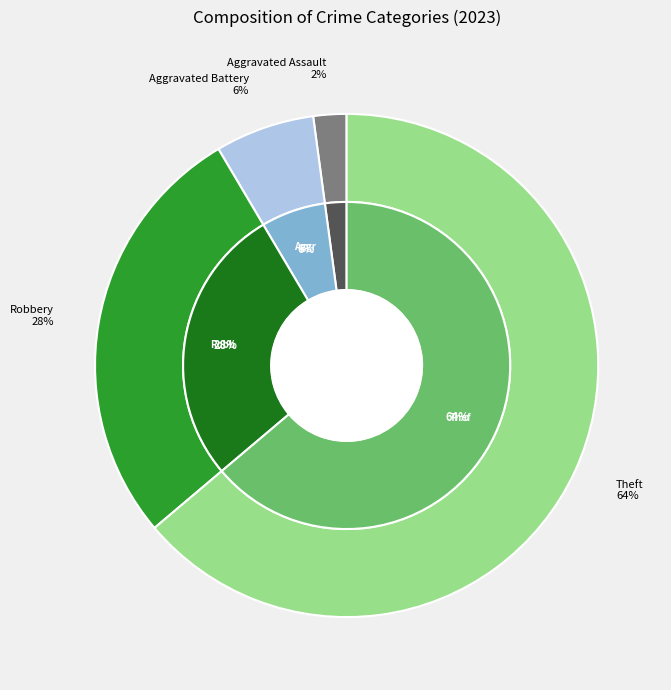

How many segments does this pie chart have?

8